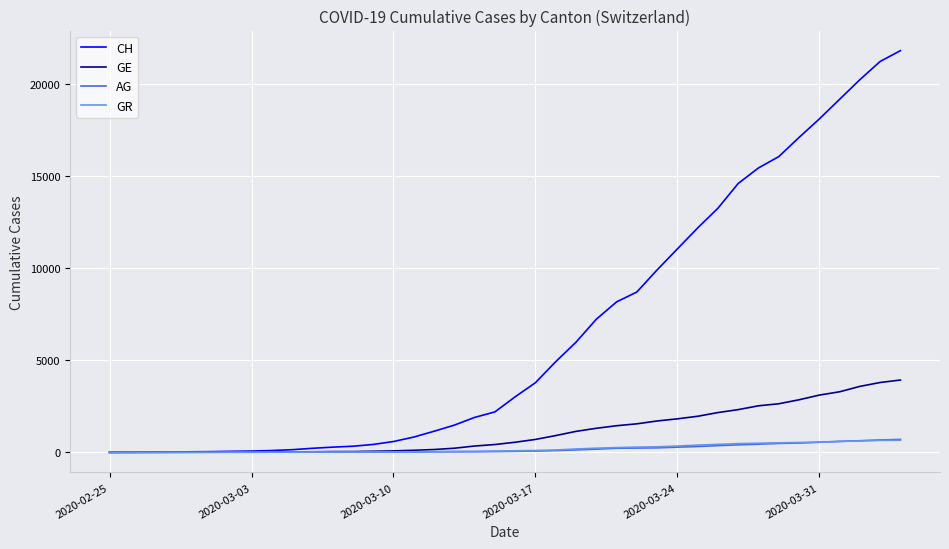

Which series has the largest total across all categories?

CH